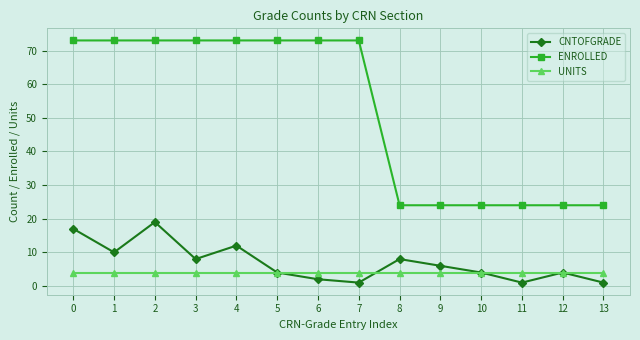

What is the total value across all series at 7?

78